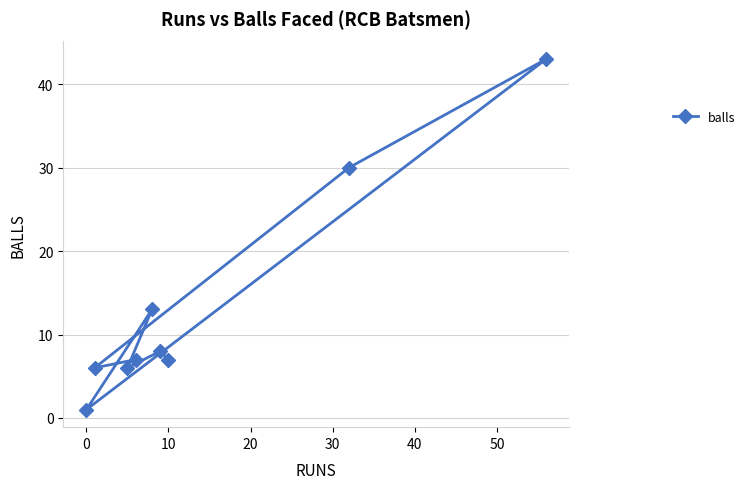

What is the change in value from 0 to 10?

+6